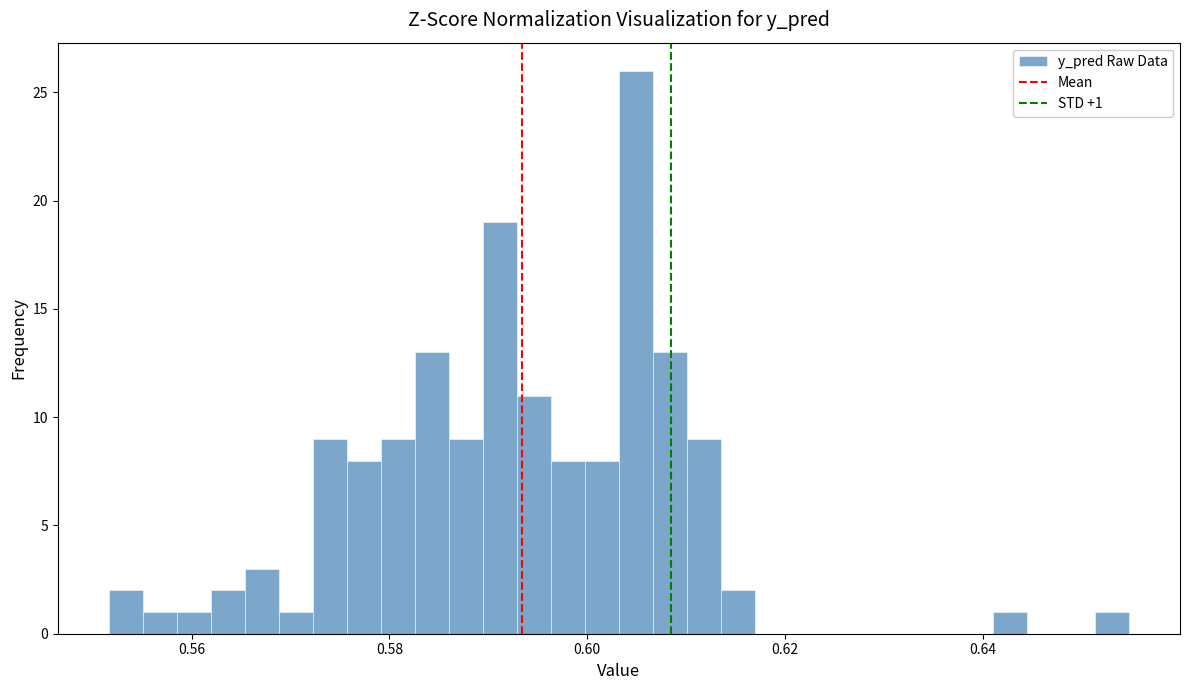

Read against the x-axis, roughly where is the centre of the tallest bar?

0.604